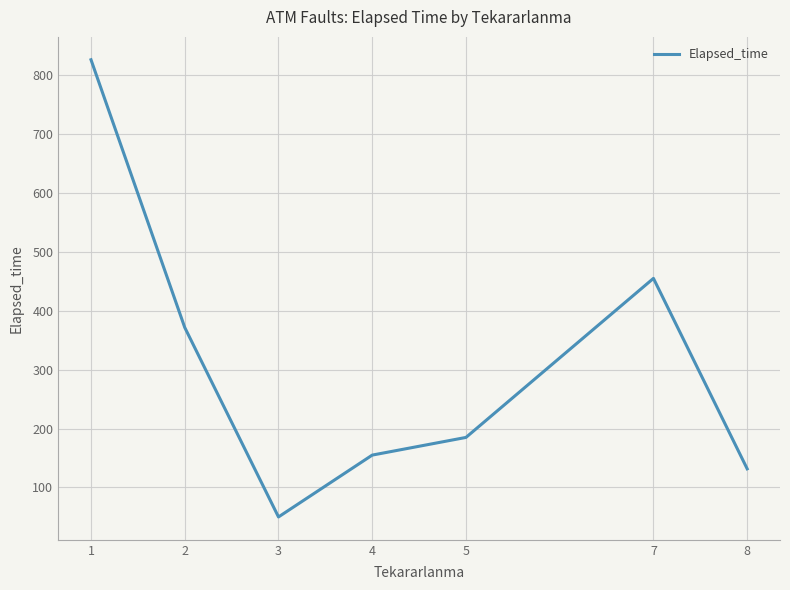

Is it true that the value at 2 is 129.8?

False